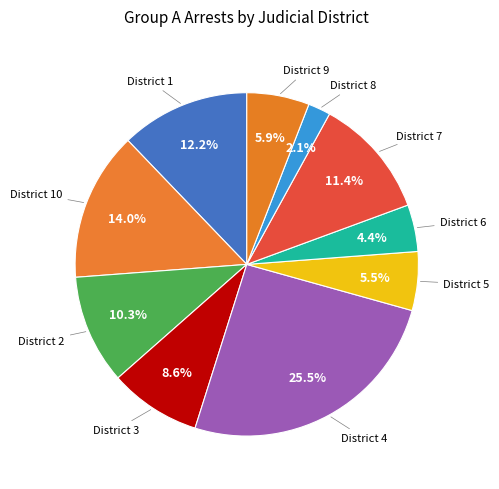

Which slice is the smallest?

8